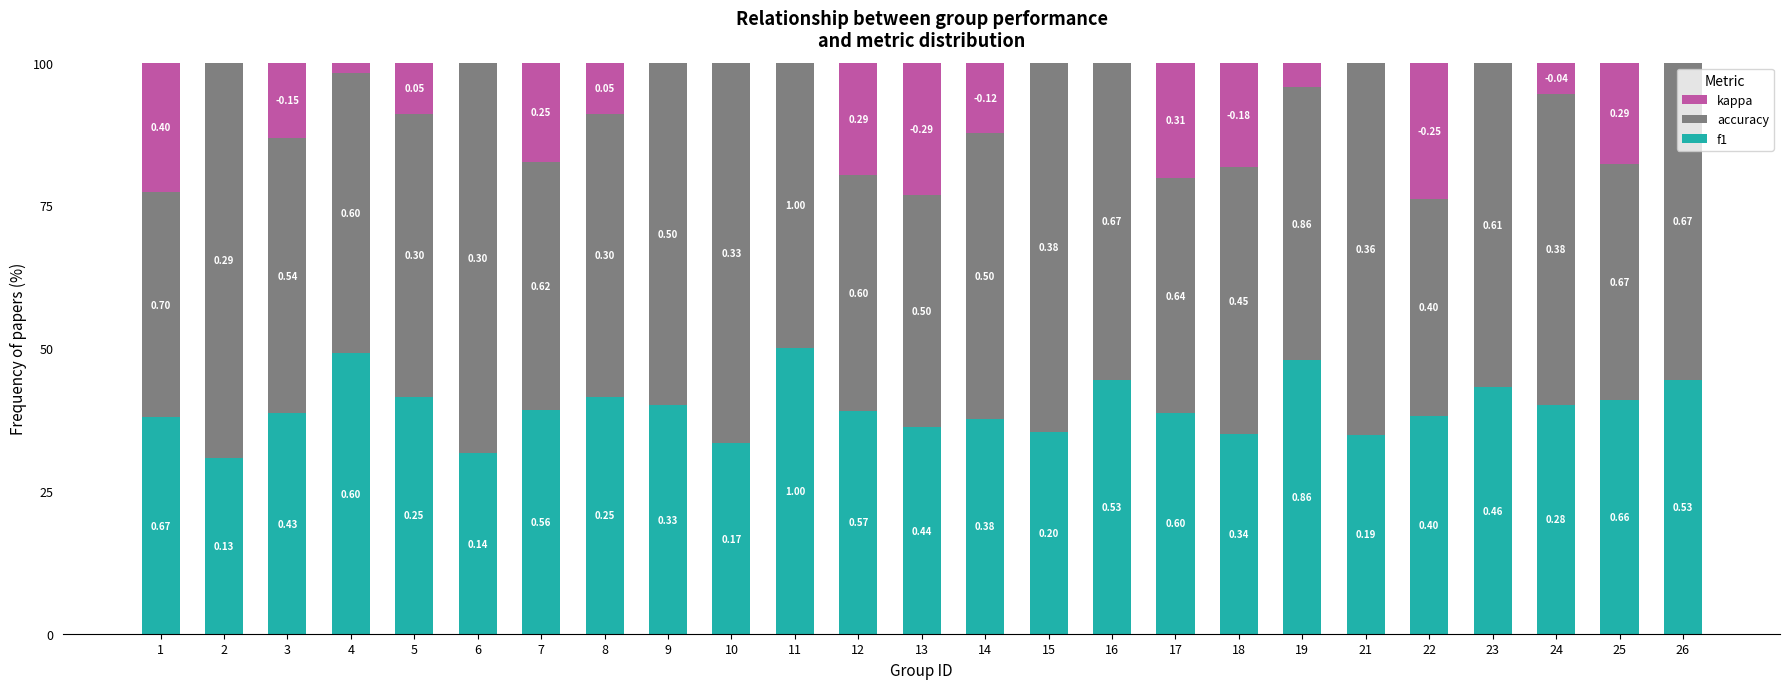

What are all the series names shown in the legend?

kappa, accuracy, f1